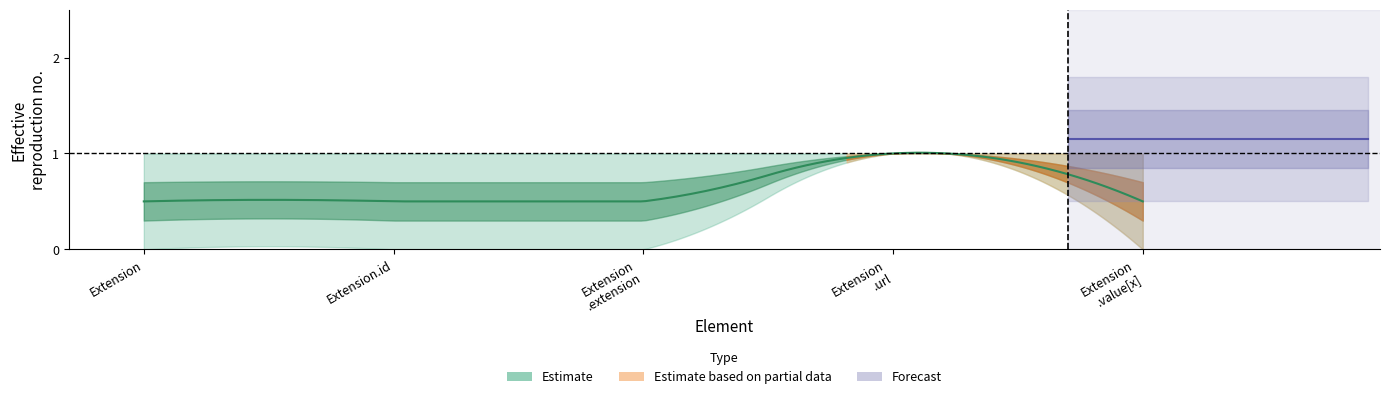

Does the chart have visible grid lines?

No